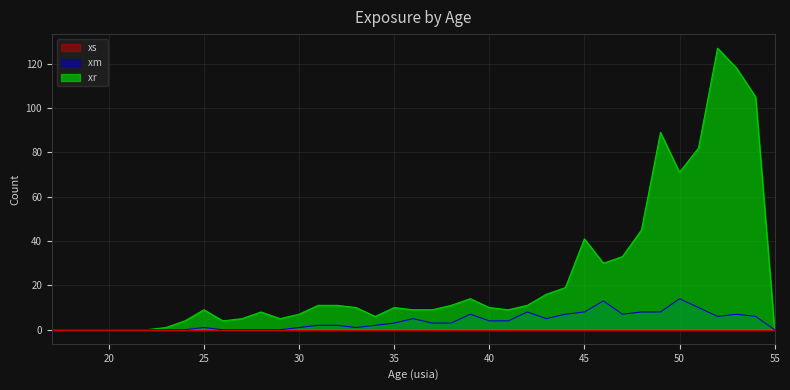

What is the maximum value for xr?

127